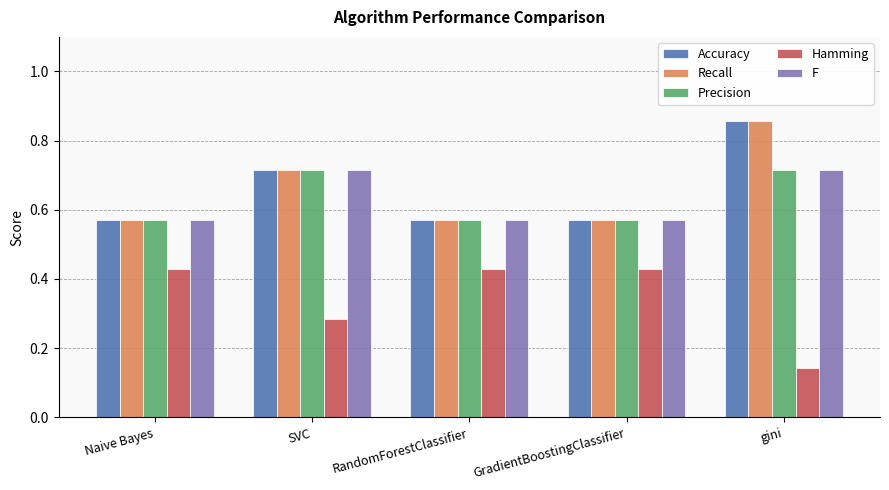

What is the total value across all series at SVC?

3.1